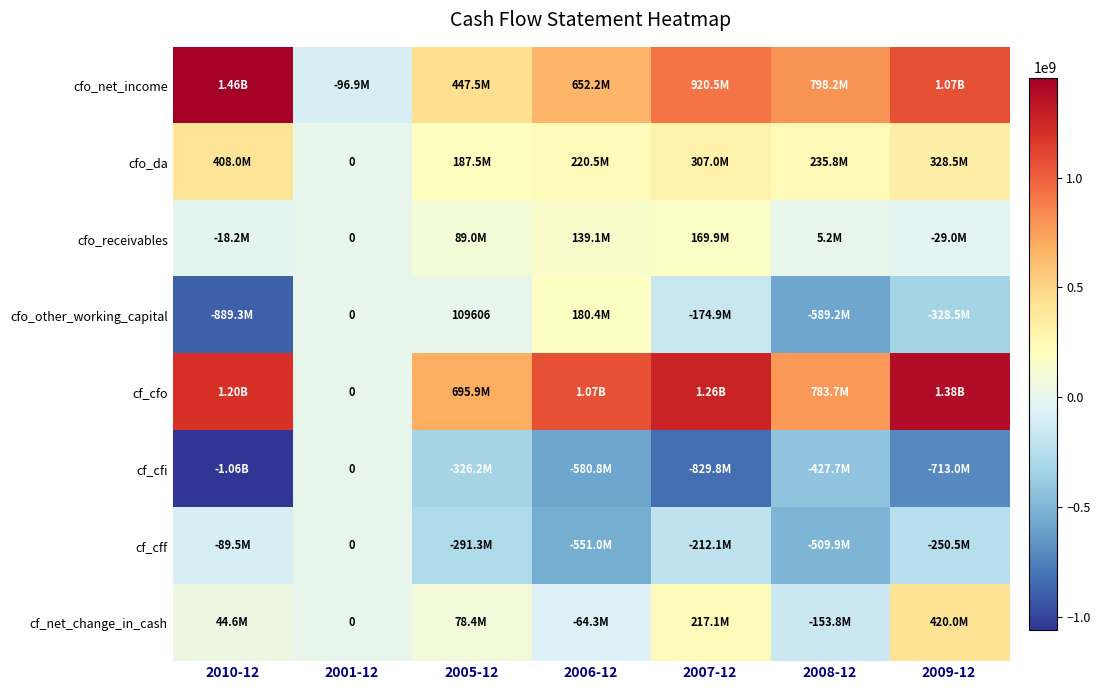

What is the greatest value displayed?

1455622530.2